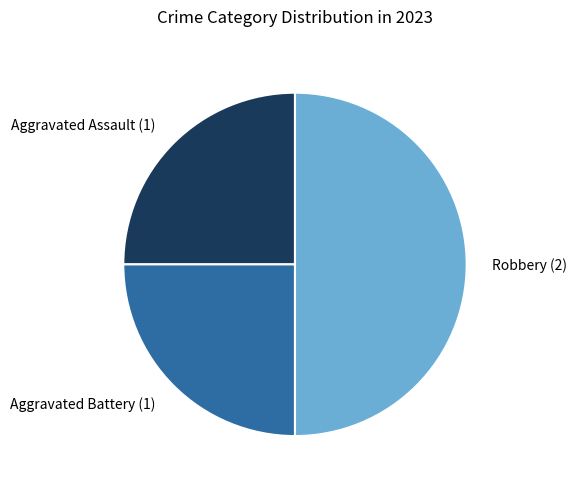

Which has a higher value, Robbery or Aggravated Battery?

Robbery